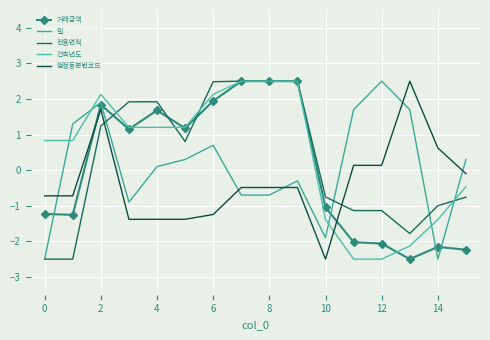

Where is the first local maximum for 거래금액?

2